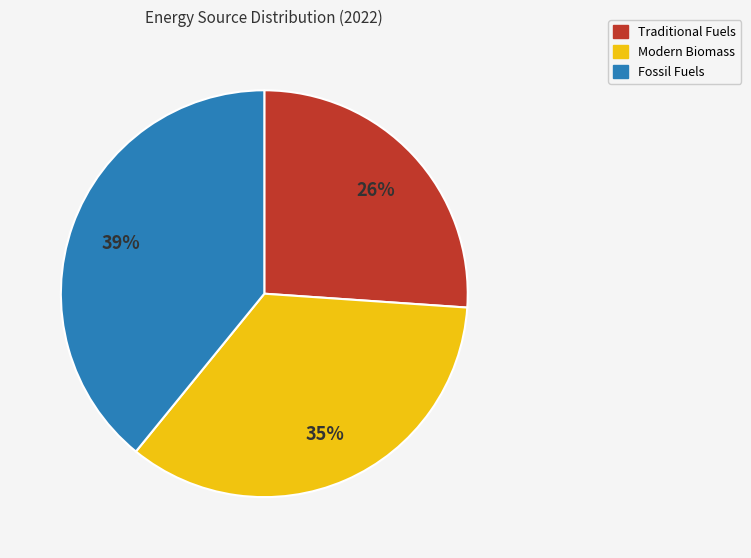

The Fossil Fuels slice represents 39% of the pie. True or false?

True